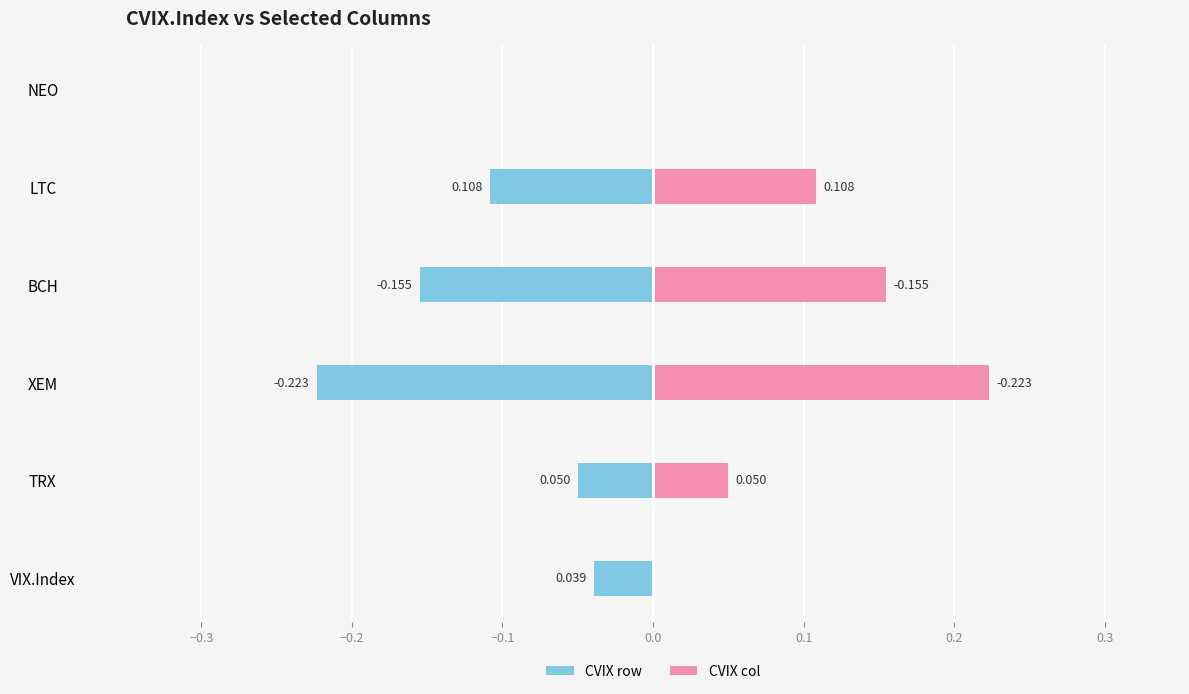

Are the bars horizontal?

Yes